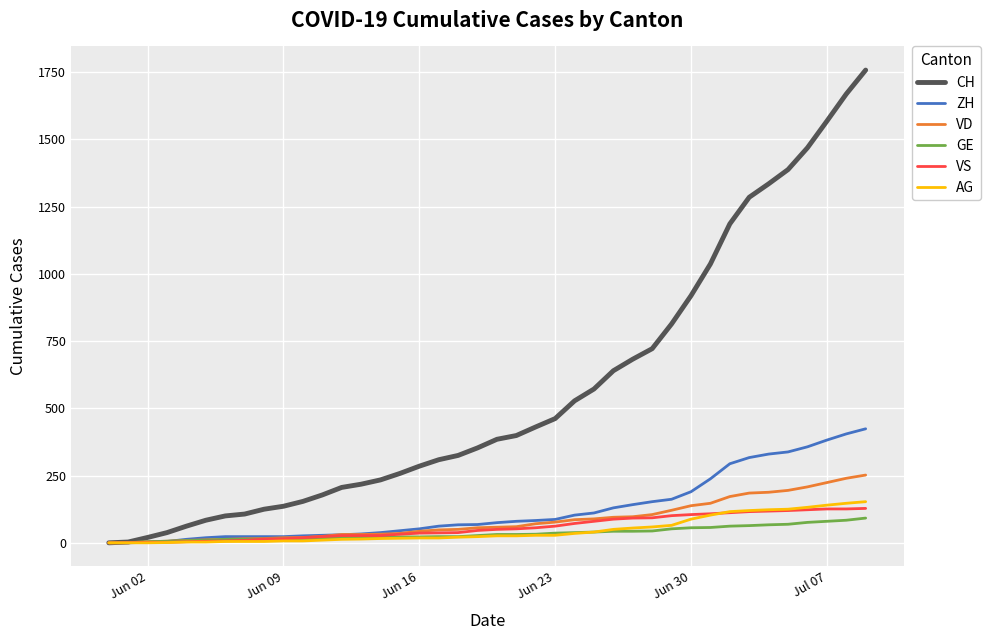

What is the difference between the maximum and second lowest values in the ZH series?

424